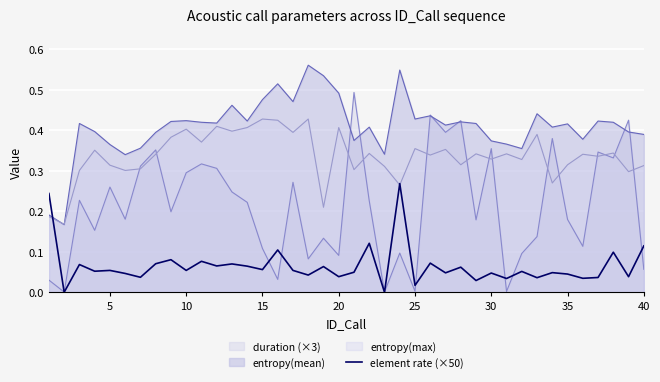

List the series in order of their peak value, highest first.

entropy(mean), duration (×3), entropy(max), element rate (×50)